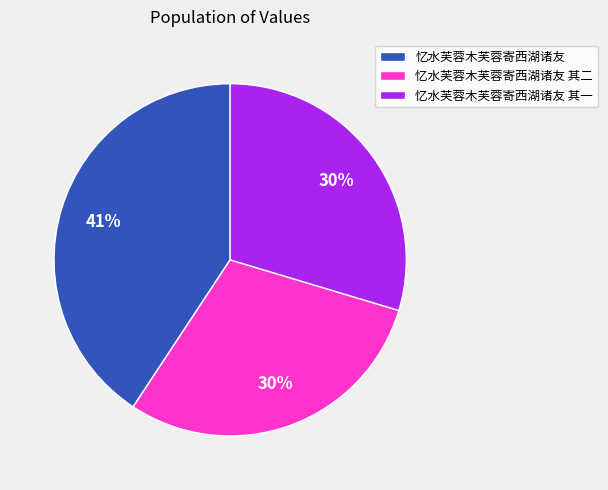

Which slice is the largest?

忆水芙蓉木芙蓉寄西湖诸友